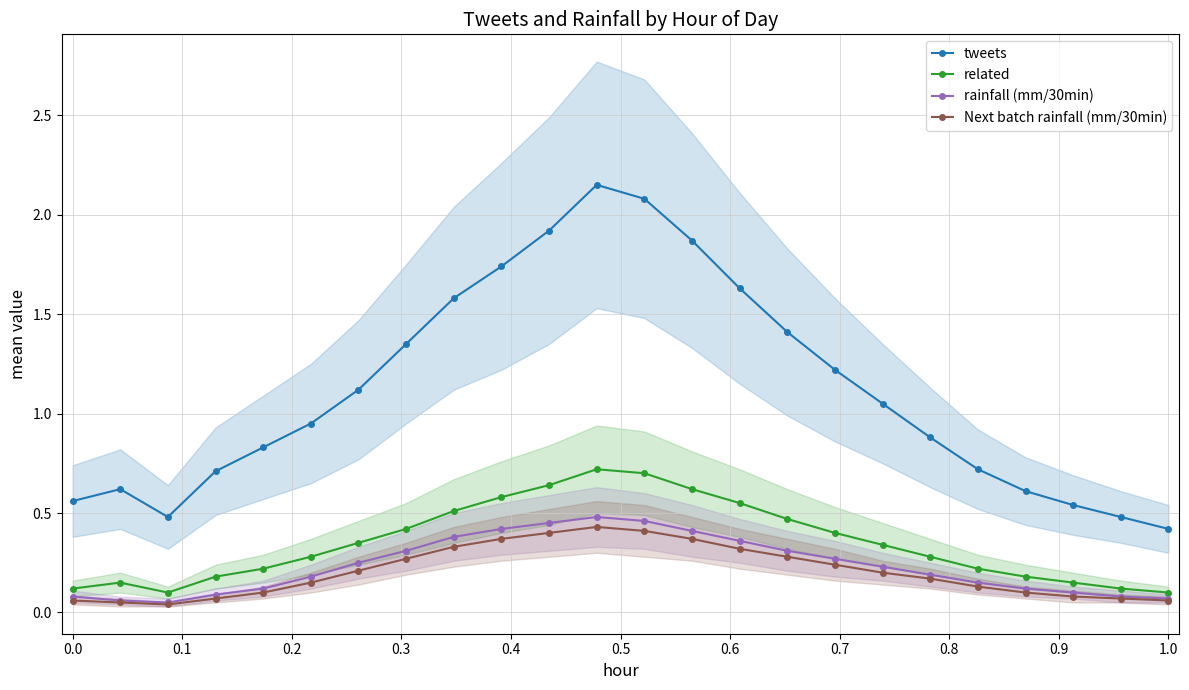

How many Next batch rainfall (mm/30min) values are between 0 and 1?

24